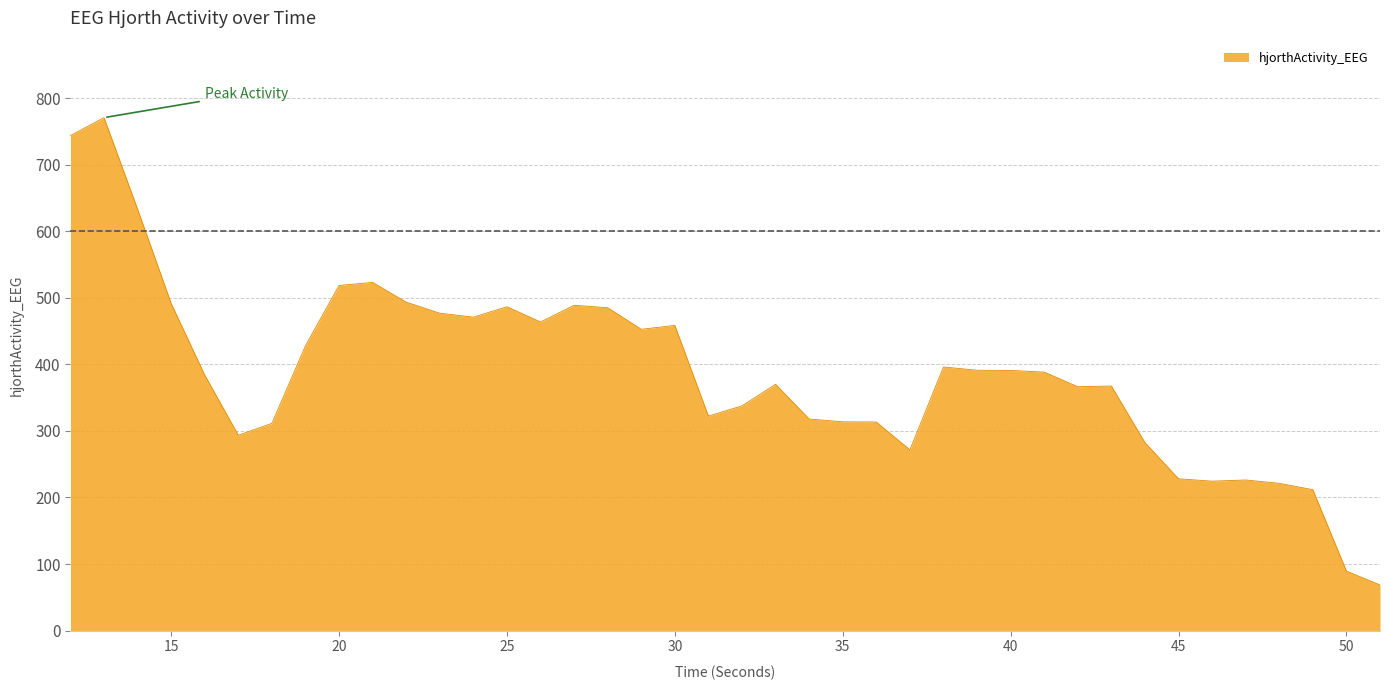

What is the sum of all values?

15472.3